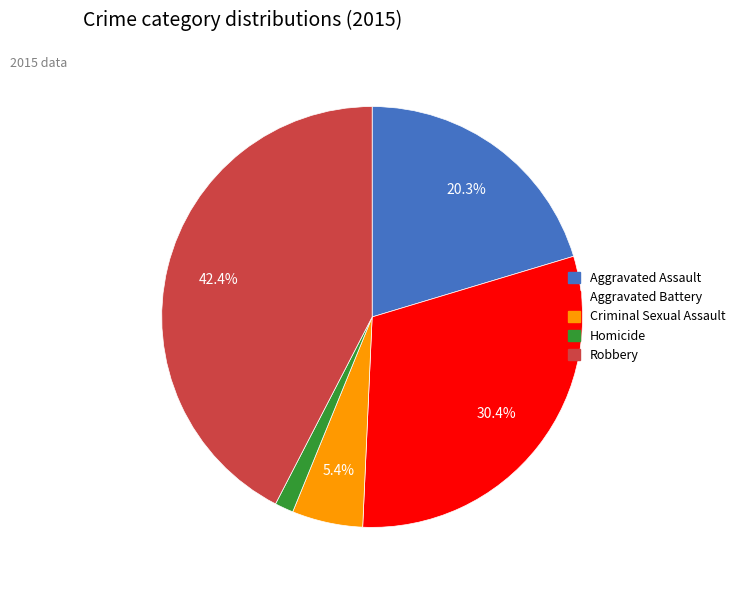

How much of the chart is everything except Robbery?

57.6%